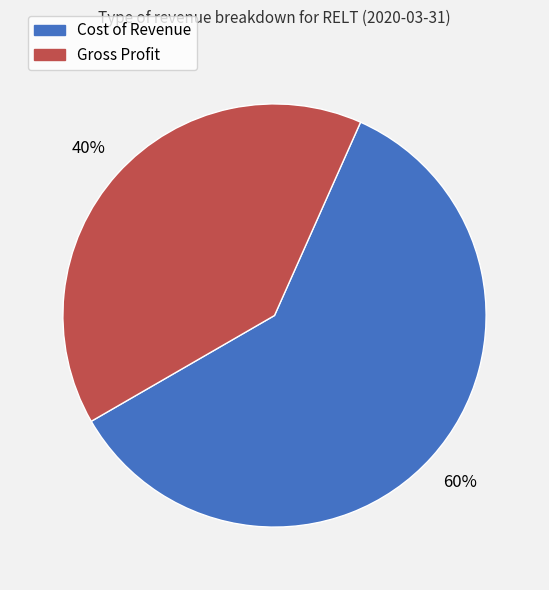

To the nearest percent, what is the combined percentage of Gross Profit and Cost of Revenue?

100%